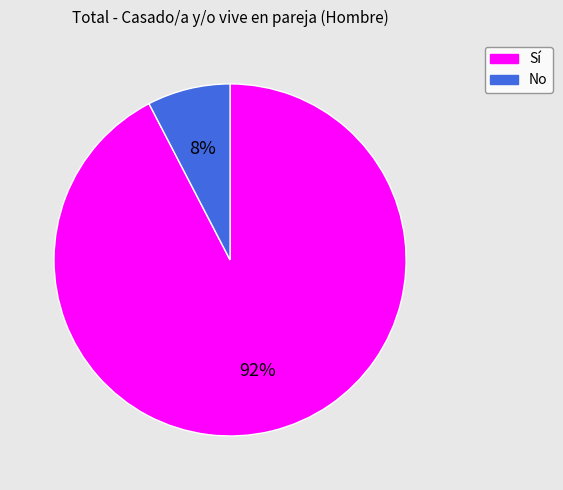

To the nearest percent, what is the combined percentage of Sí and No?

100%